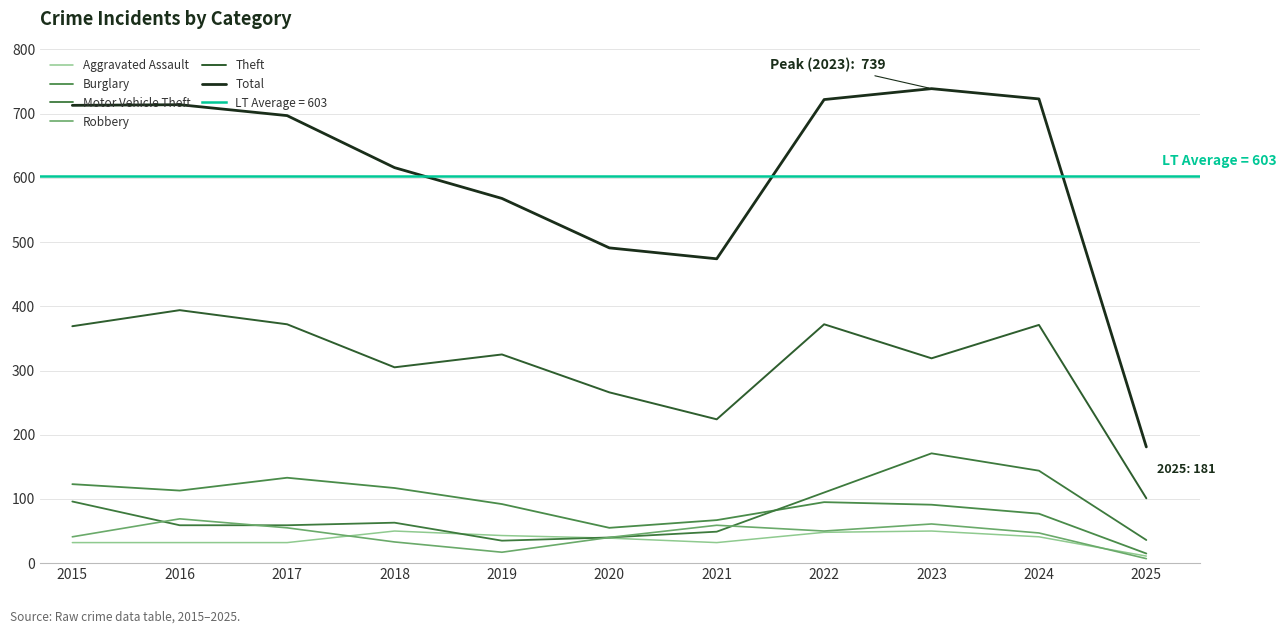

The Motor Vehicle Theft series shows 32 at 2016. True or false?

False